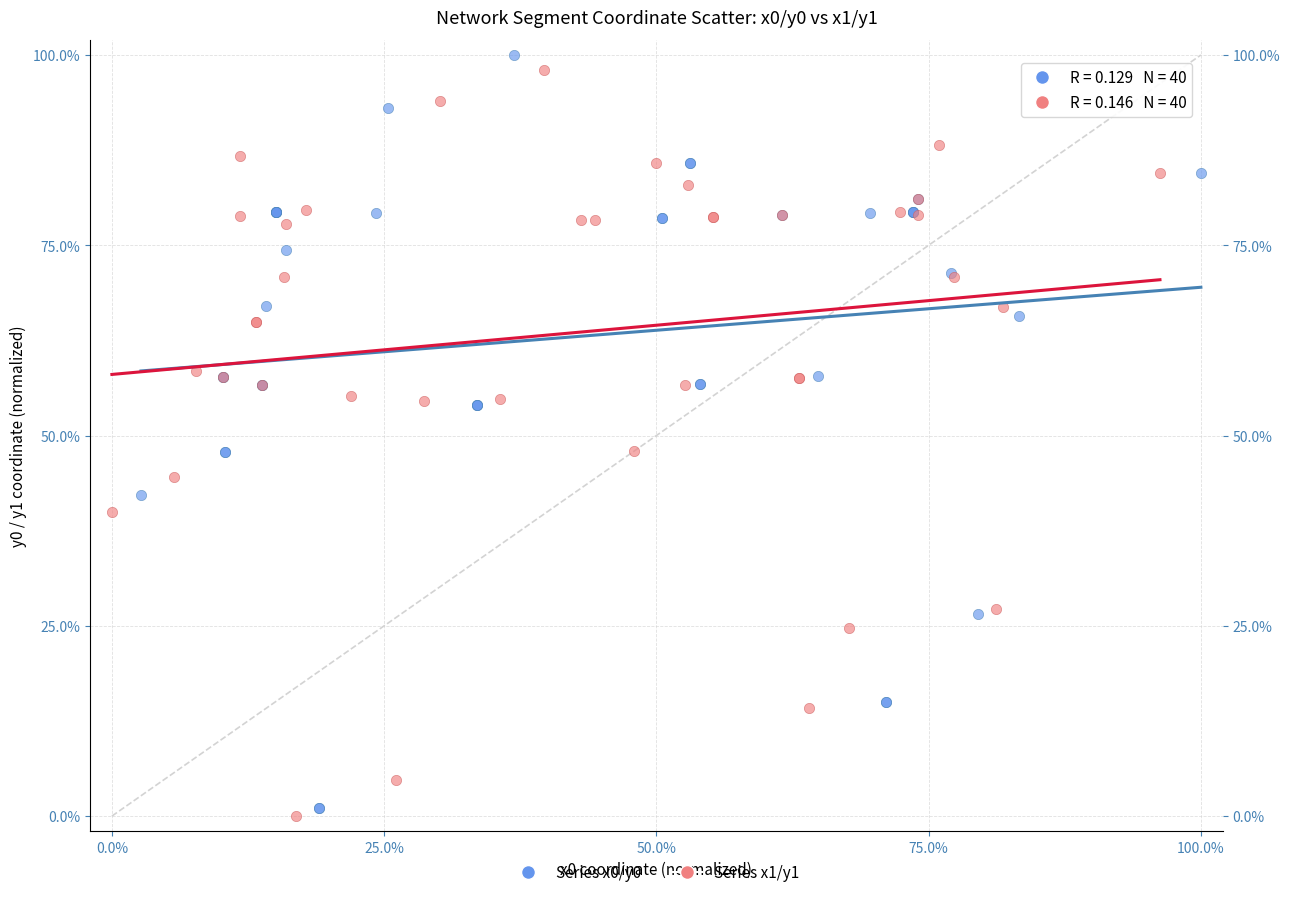

Which series has the largest Y range (max minus min)?

Series x0/y0